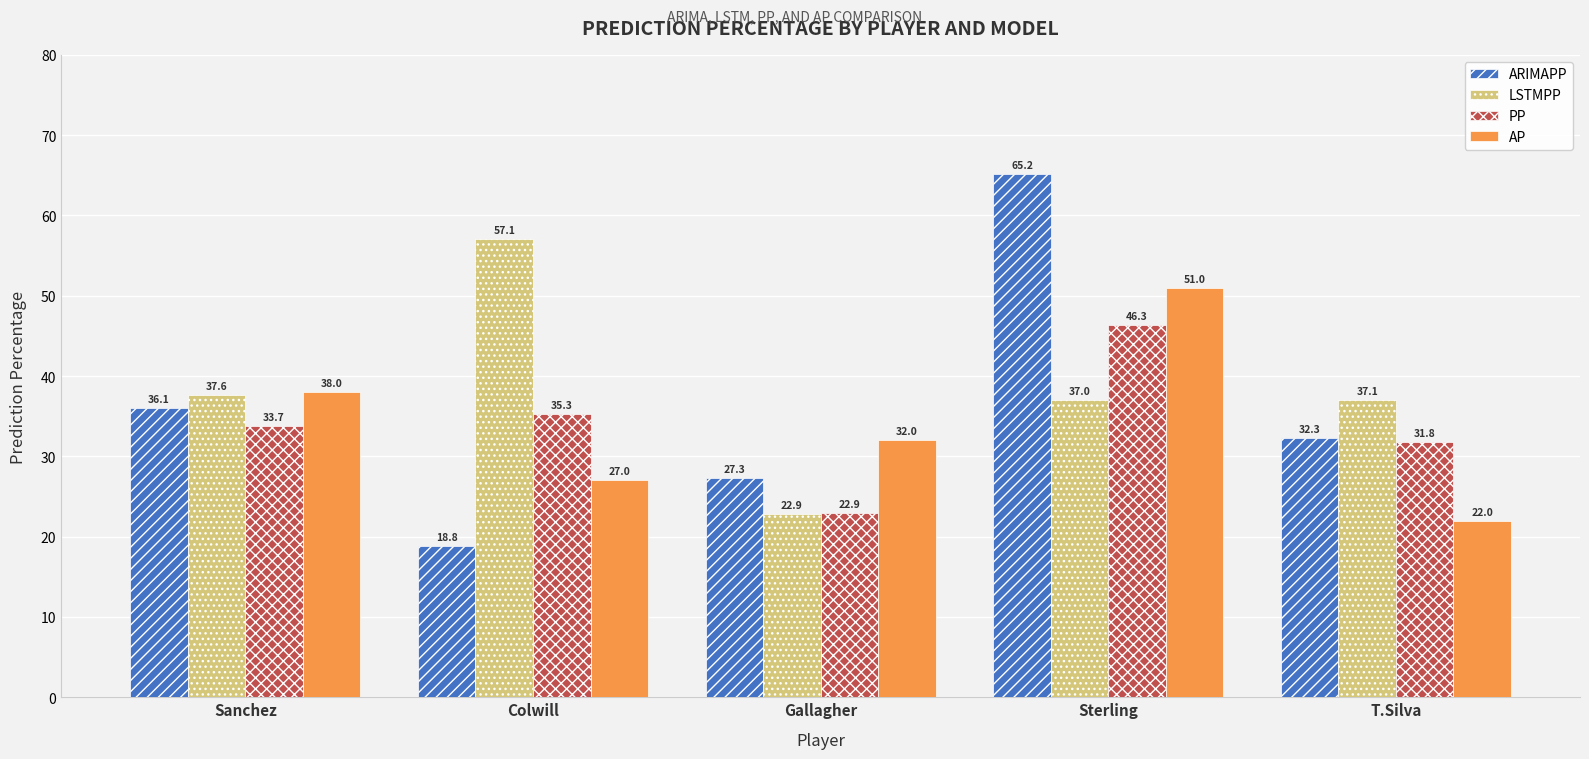

Is it true that AP equals 30.9 at T.Silva?

False